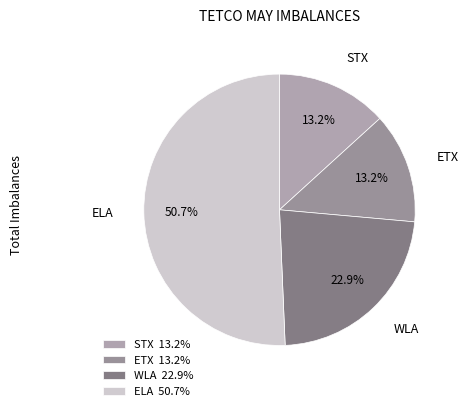

What is the change in value from ETX to WLA?

+2835